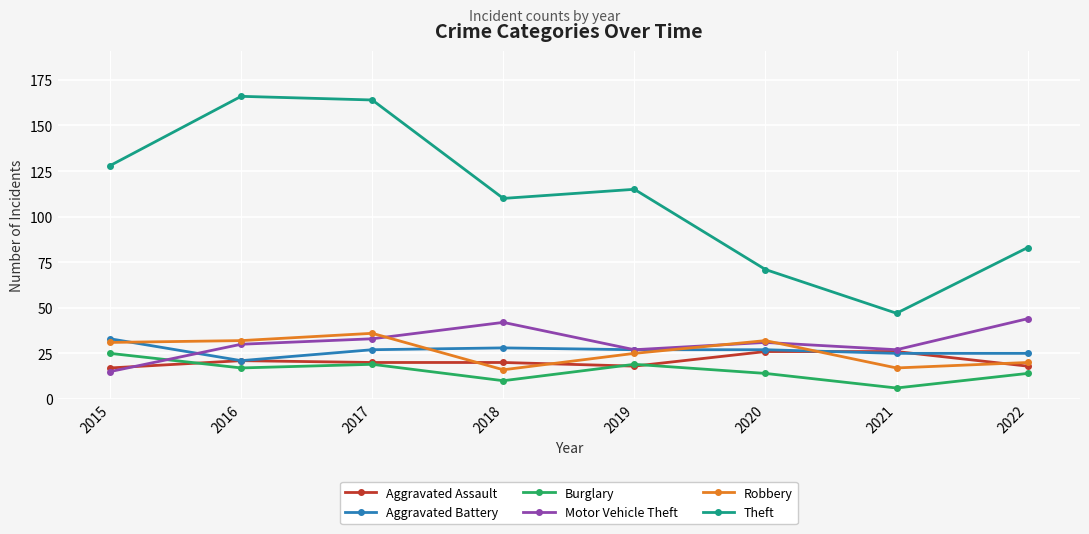

How many categories are shown in the chart?

8